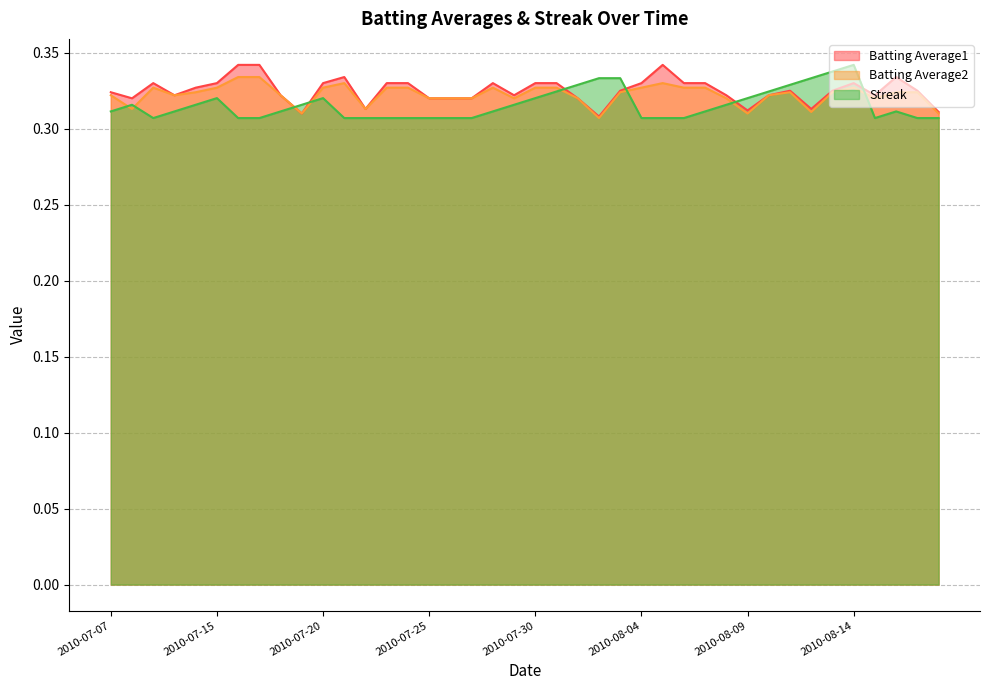

Reading left to right, extract all data points from this chart.

Batting Average1: 0.3	0.3	0.3	0.3	0.3	0.3	0.3	0.3	0.3	0.3	0.3	0.3	0.3	0.3	0.3	0.3	0.3	0.3	0.3	0.3	0.3	0.3	0.3	0.3	0.3	0.3	0.3	0.3	0.3	0.3	0.3	0.3	0.3	0.3	0.3	0.3	0.3	0.3	0.3	0.3
Batting Average2: 0.3	0.3	0.3	0.3	0.3	0.3	0.3	0.3	0.3	0.3	0.3	0.3	0.3	0.3	0.3	0.3	0.3	0.3	0.3	0.3	0.3	0.3	0.3	0.3	0.3	0.3	0.3	0.3	0.3	0.3	0.3	0.3	0.3	0.3	0.3	0.3	0.3	0.3	0.3	0.3
Streak: 0.3	0.3	0.3	0.3	0.3	0.3	0.3	0.3	0.3	0.3	0.3	0.3	0.3	0.3	0.3	0.3	0.3	0.3	0.3	0.3	0.3	0.3	0.3	0.3	0.3	0.3	0.3	0.3	0.3	0.3	0.3	0.3	0.3	0.3	0.3	0.3	0.3	0.3	0.3	0.3